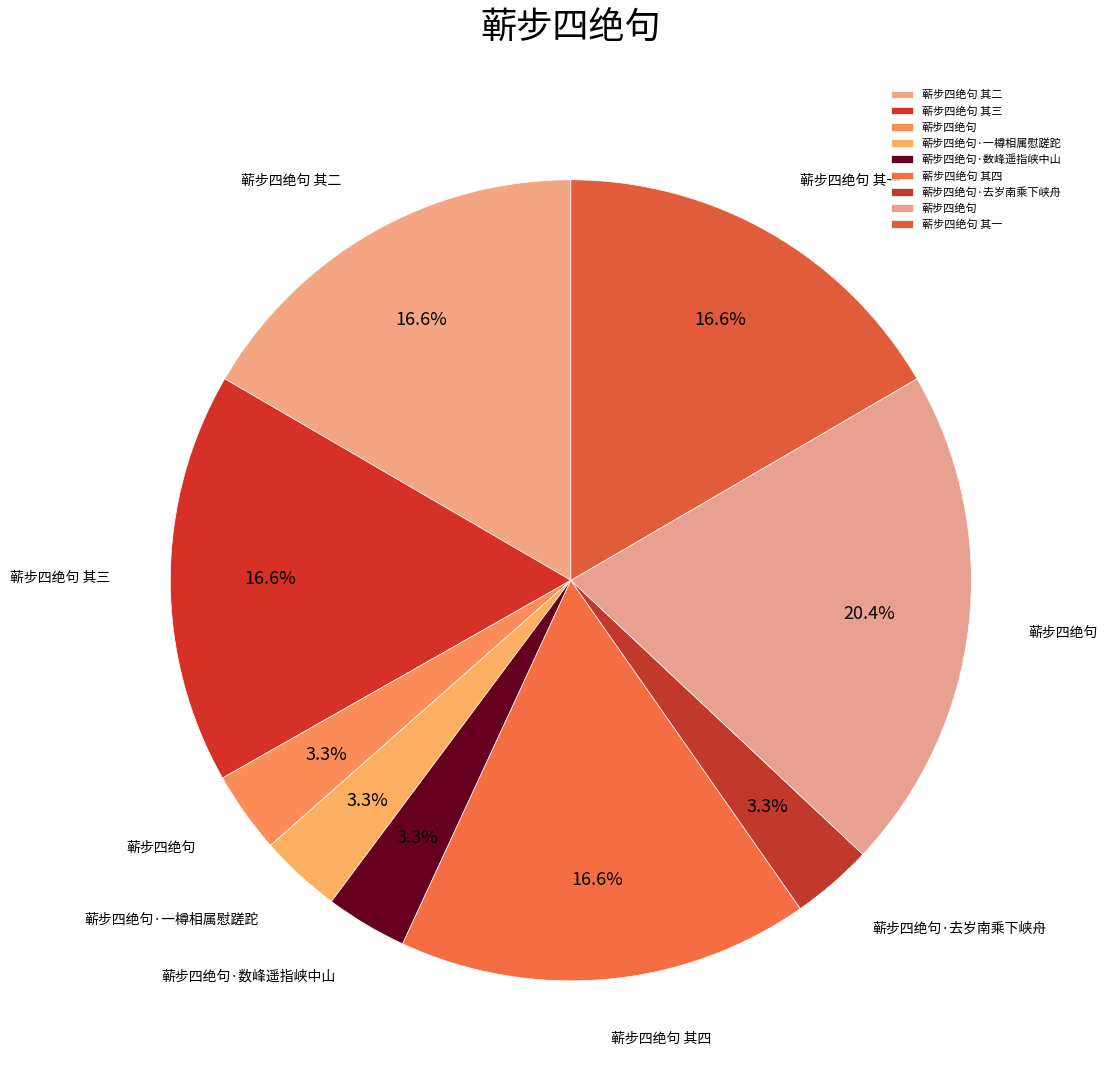

What is the smallest slice in the pie chart?

蕲步四绝句